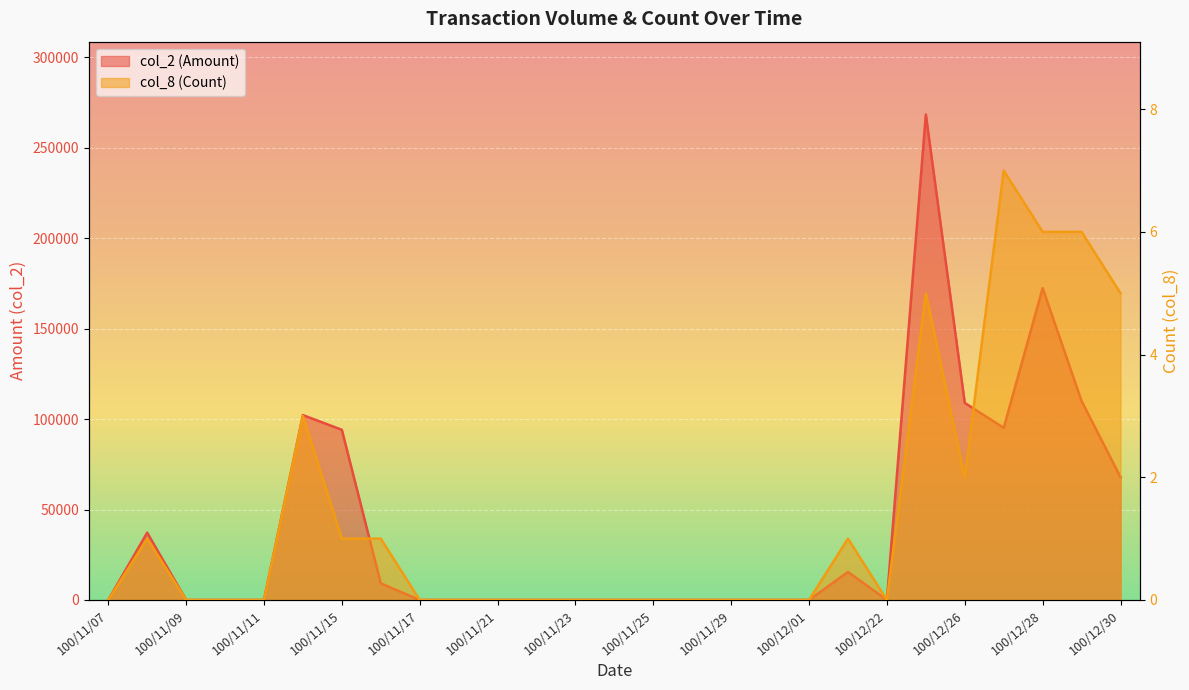

True or false: col_2 (Amount) and col_8 (Count) intersect in this chart.

False